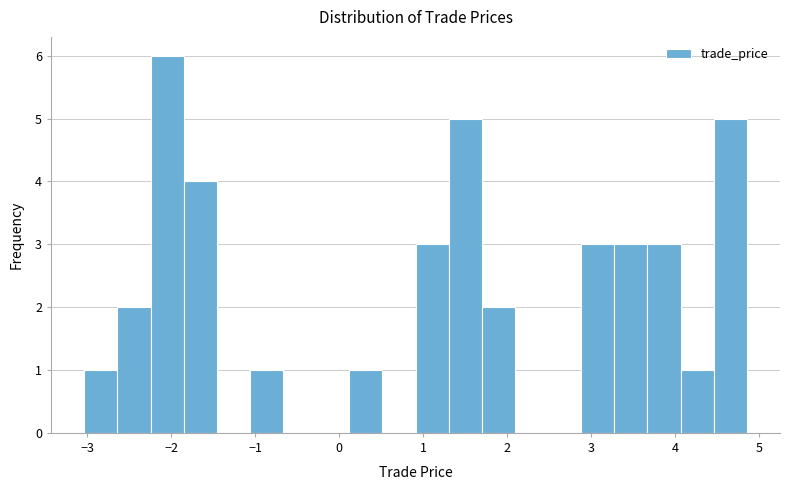

Around what value on the x-axis is the tallest bar? Give the approximate position of its centre, as read against the axis.

-2.1